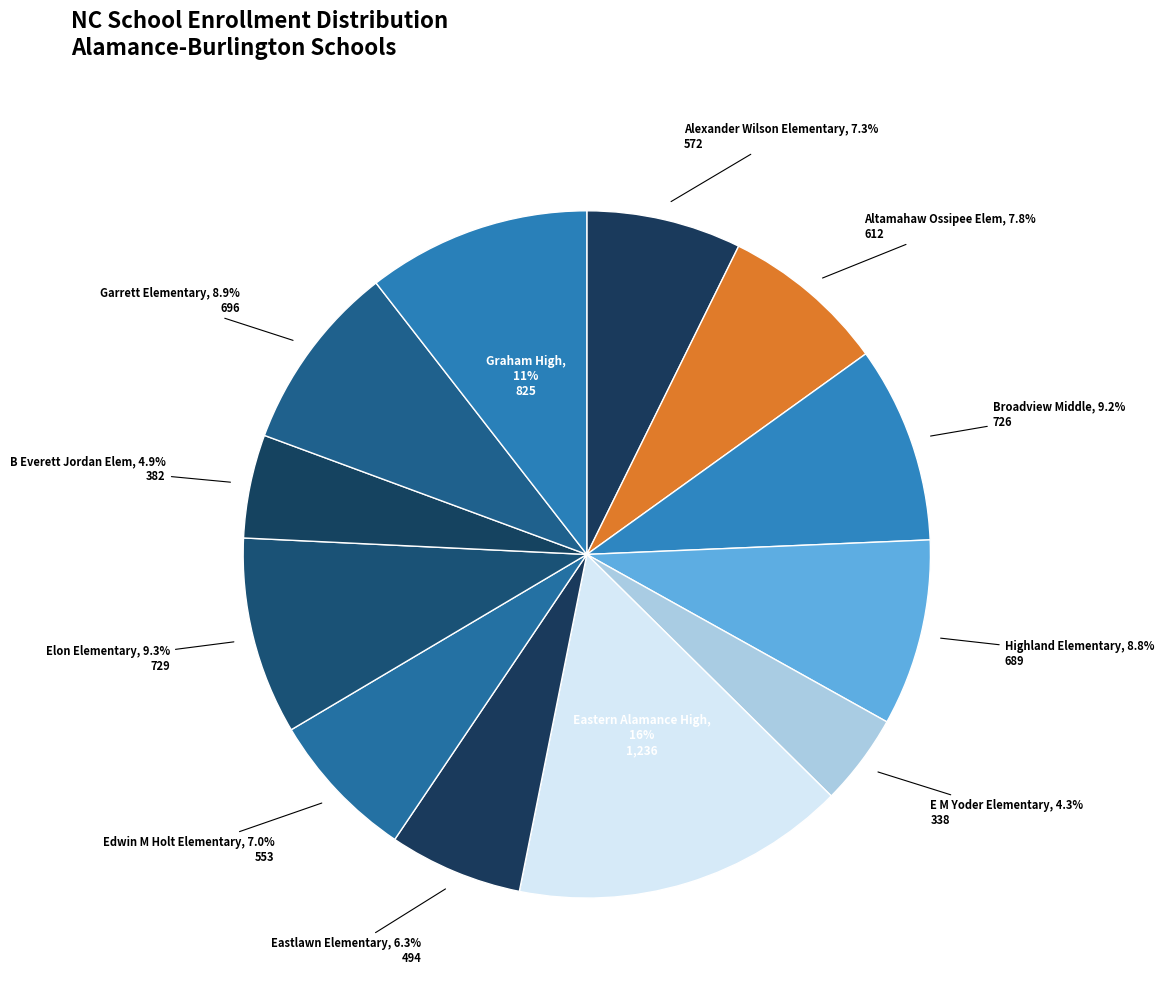

Does Highland Elementary account for over 50% of the chart?

No